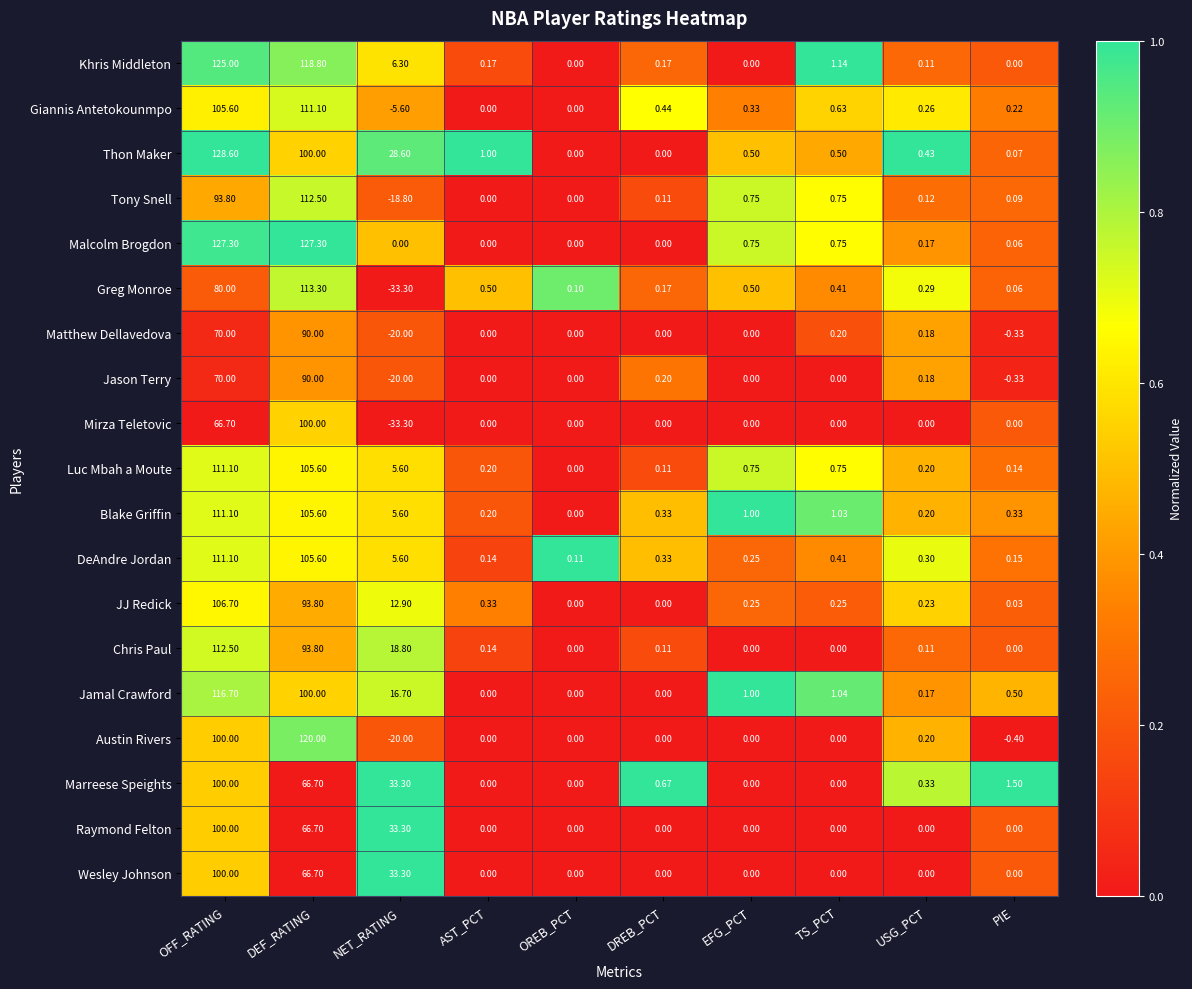

Which category has the lowest value across all series?

NET_RATING